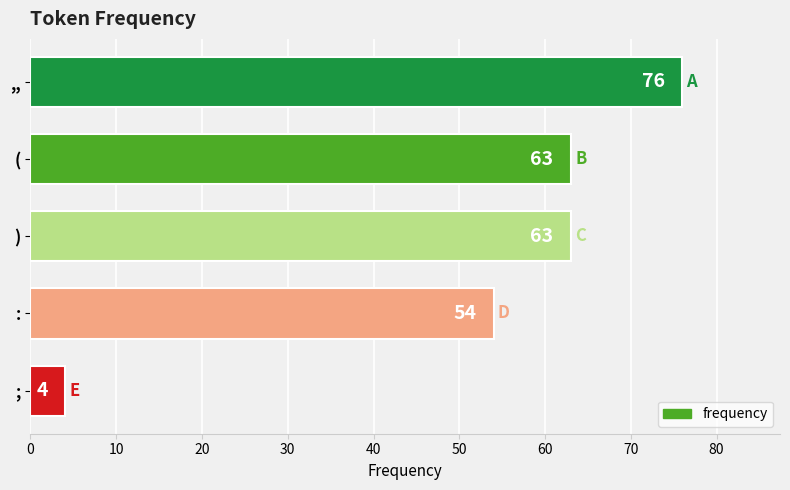

What is the difference between the maximum and second lowest values?

22